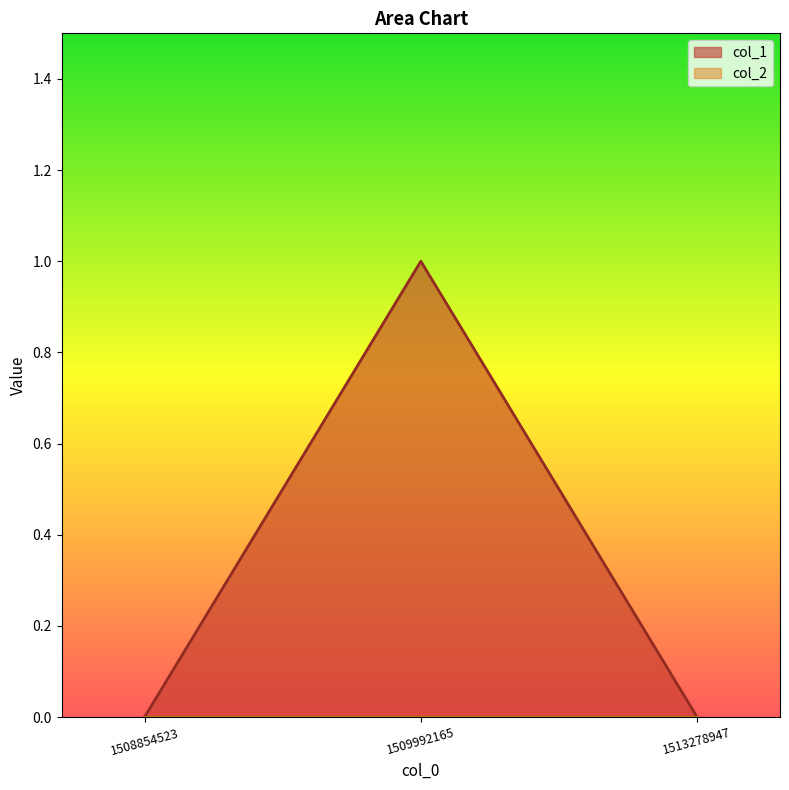

Reading left to right, extract all data points from this chart.

1508854523=0	1509992165=1	1513278947=0